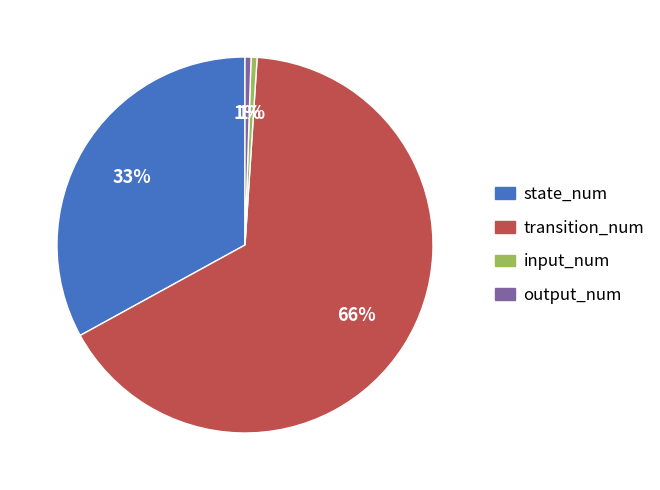

How many slices are in this pie chart?

4